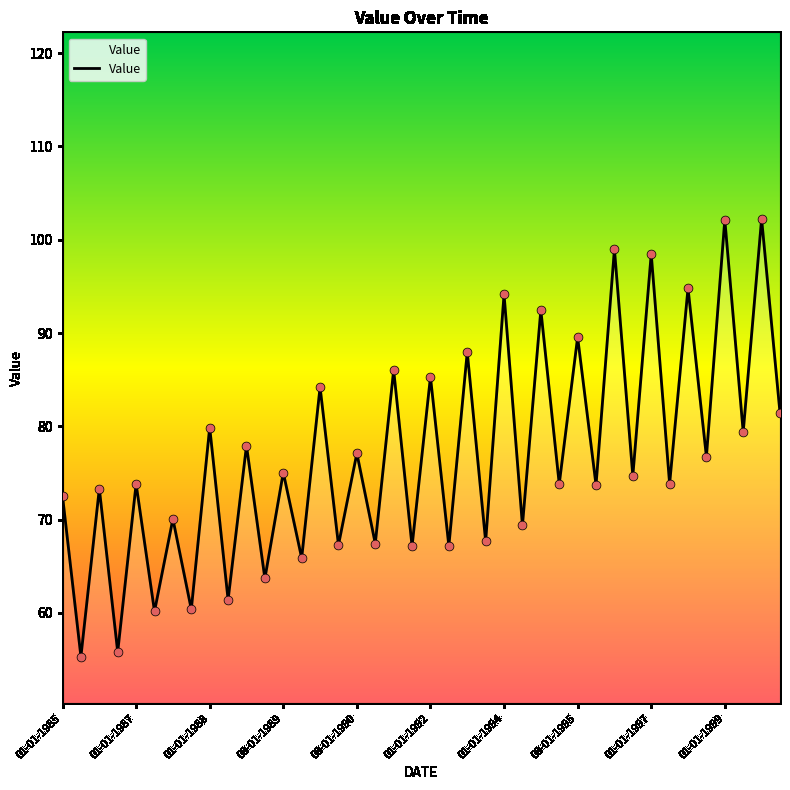

What is the difference between the maximum and minimum values?

46.9